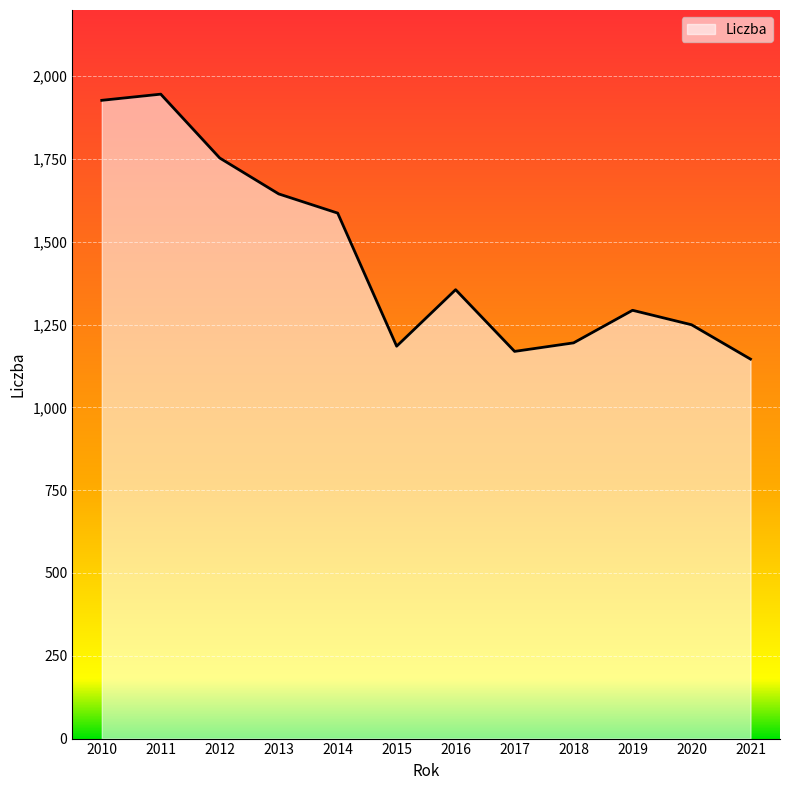

Which label corresponds to the smallest value in the chart?

2021